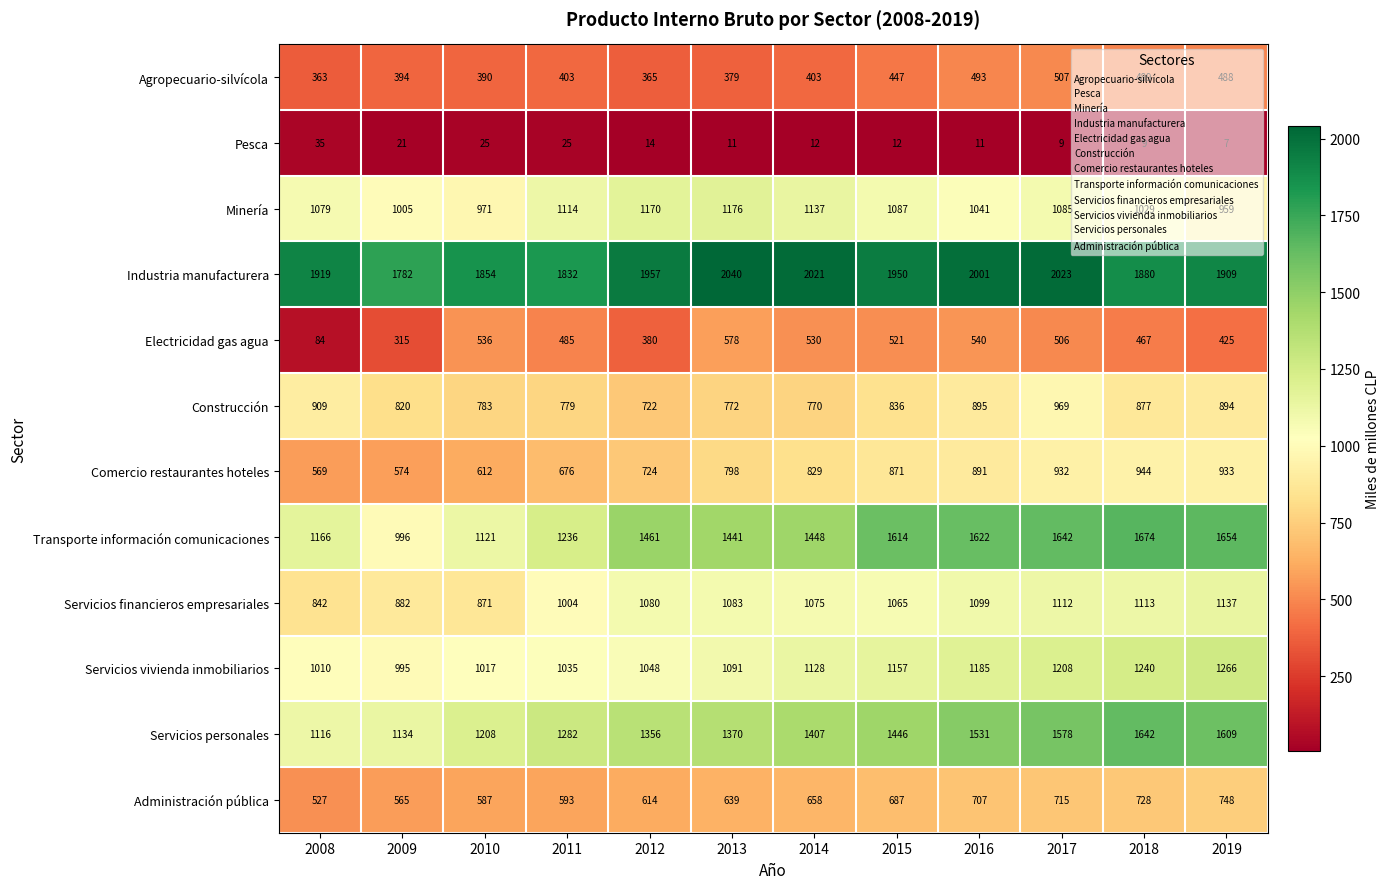

What is the sum of the Pesca values at 2010 and 2014?

37